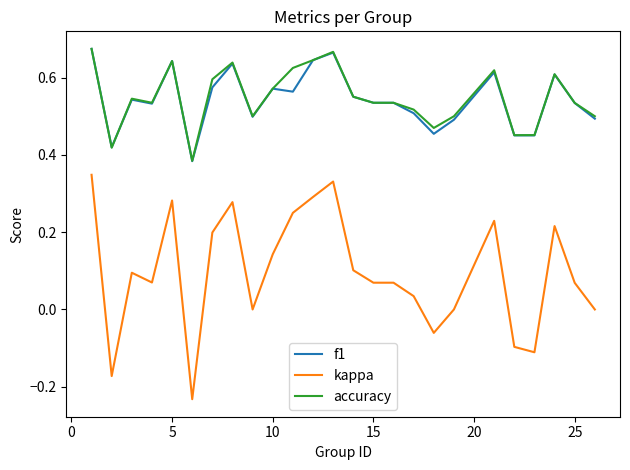

Which series has the widest spread of values?

kappa